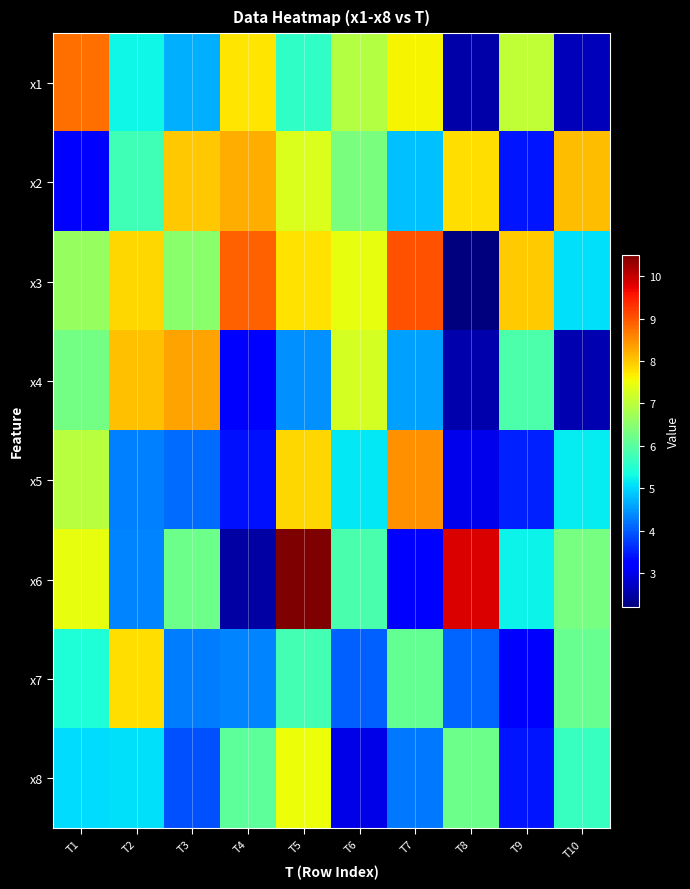

What is the greatest value displayed?

10.5